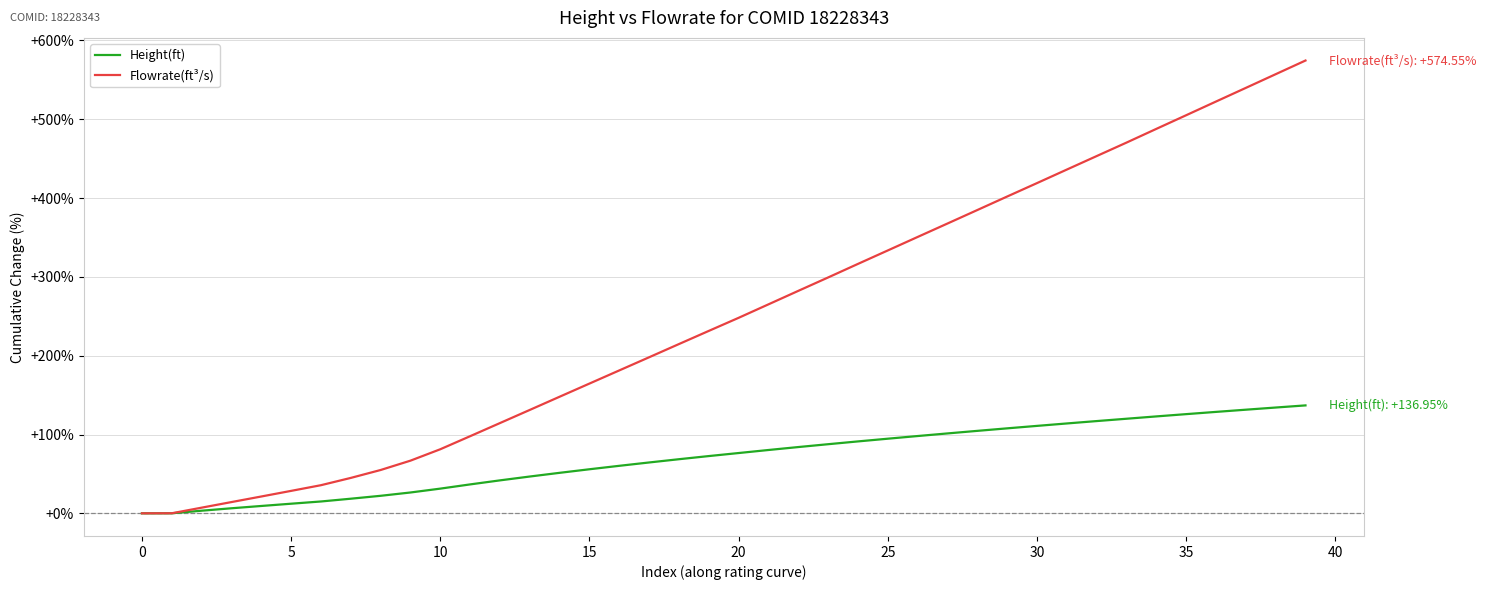

How many categories are shown in the chart?

40